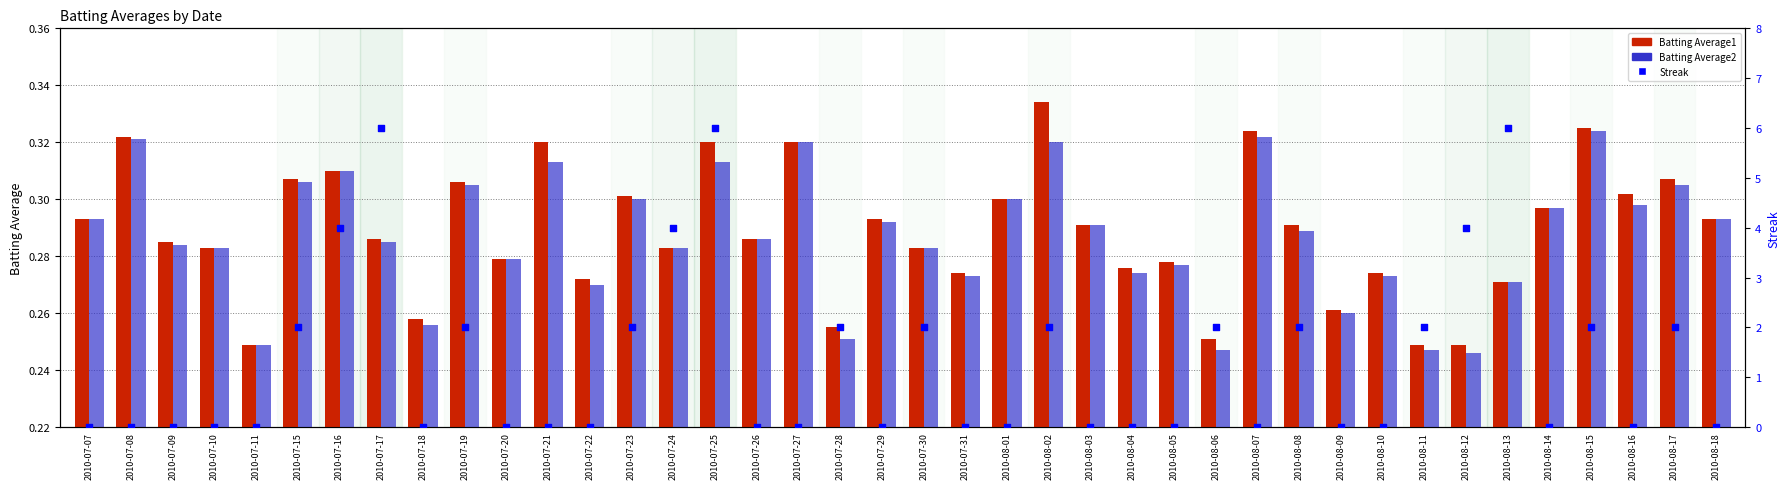

Which series has the largest Y range (max minus min)?

Streak